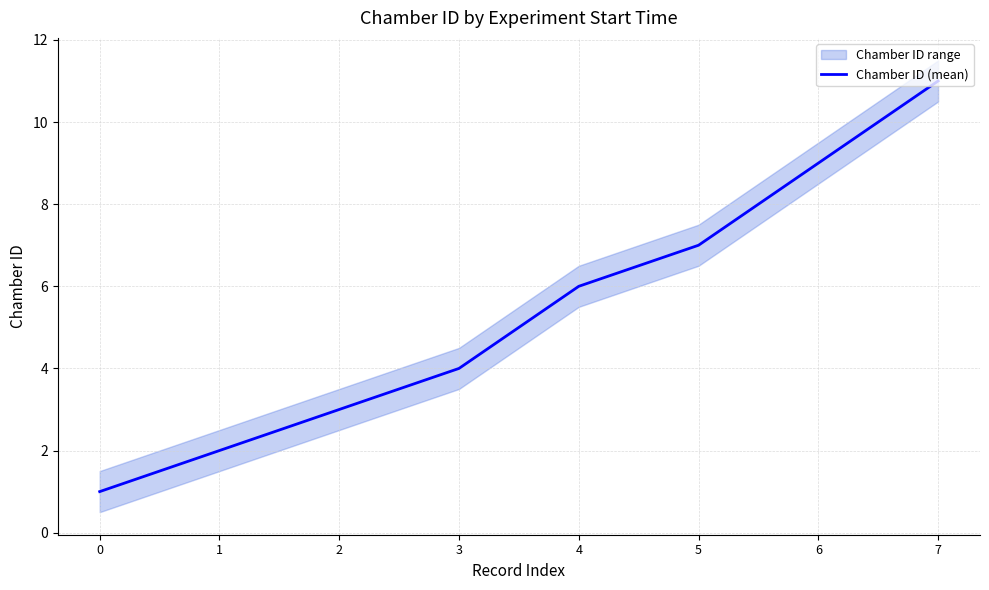

What is the value of the 2nd point from the left?

2